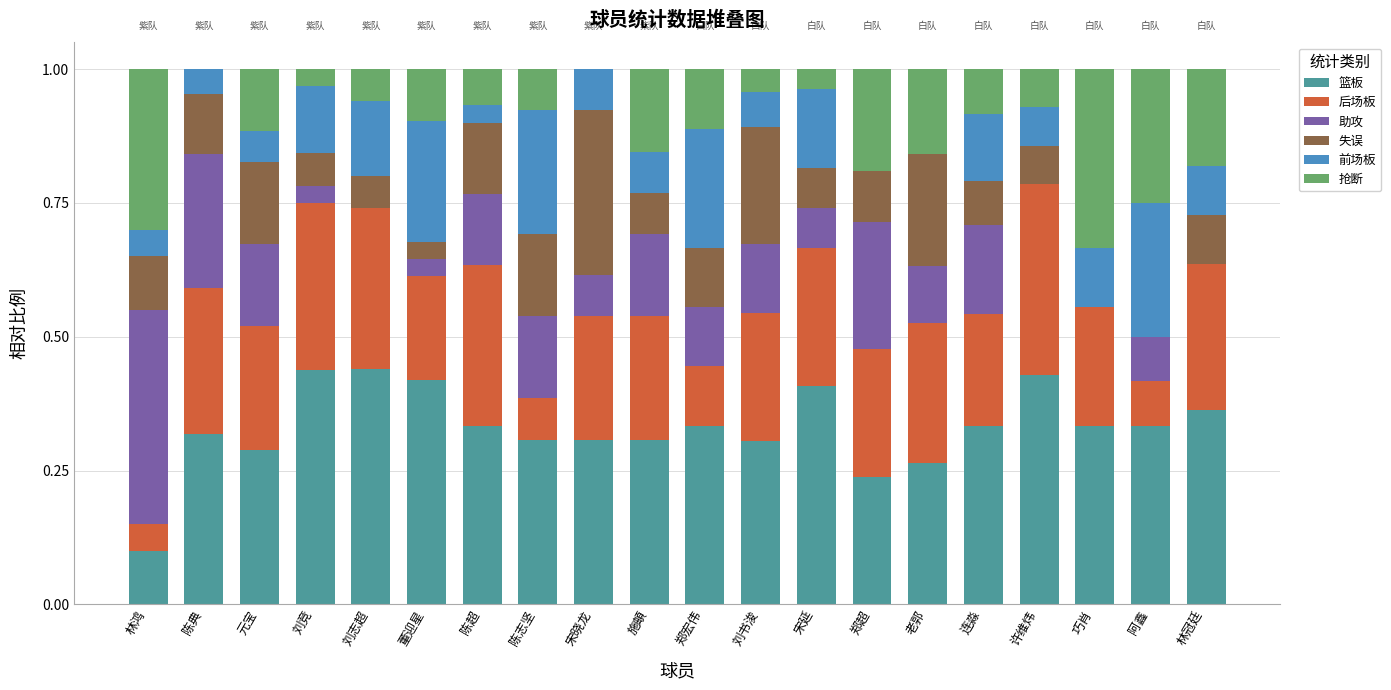

What is the total value across all series at 陈典?

1.0